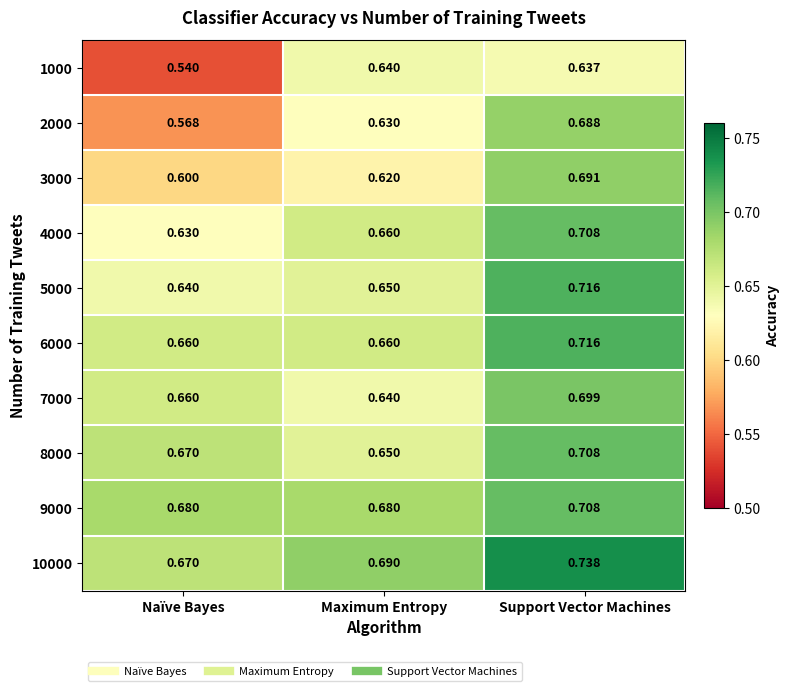

At which category is the sum across all series the highest?

Support Vector Machines